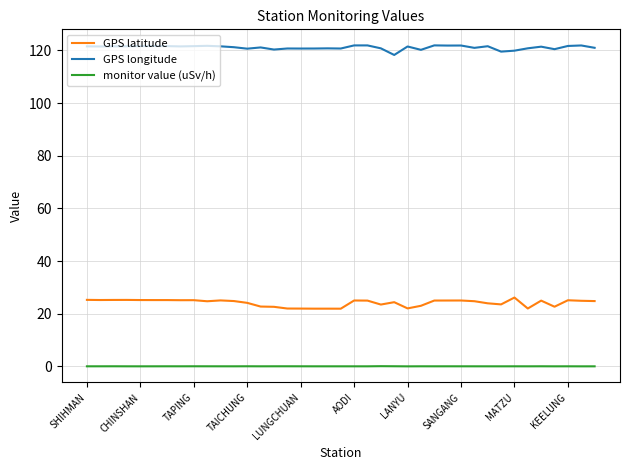

True or false: GPS latitude and monitor value (uSv/h) intersect in this chart.

False